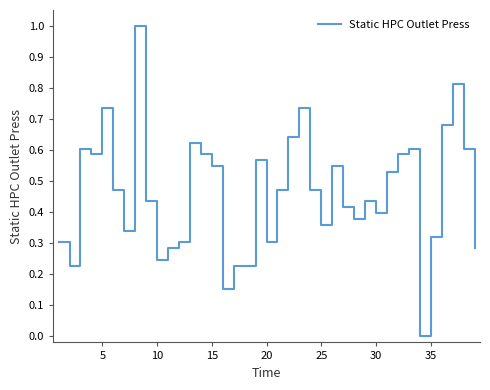

What is the maximum value shown in the chart?

1.0